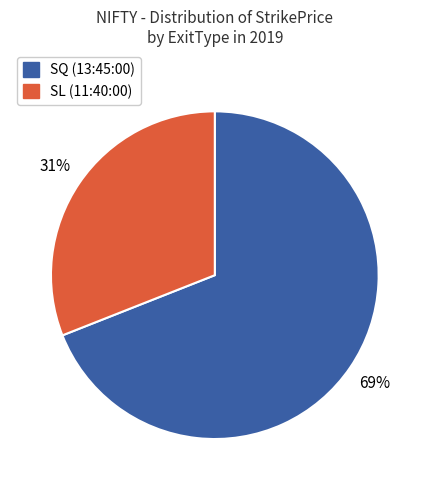

Is there a majority slice in this chart?

Yes